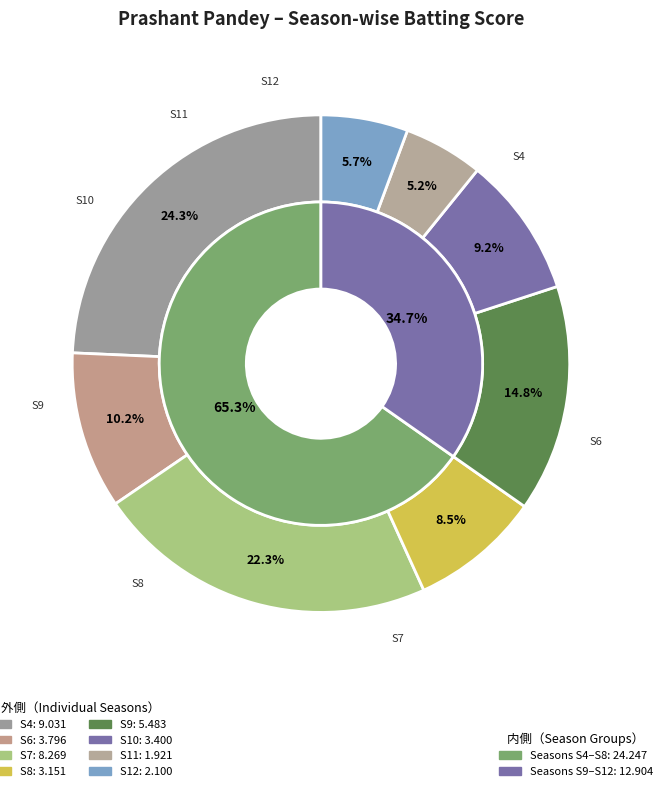

How many slices are in this pie chart?

8